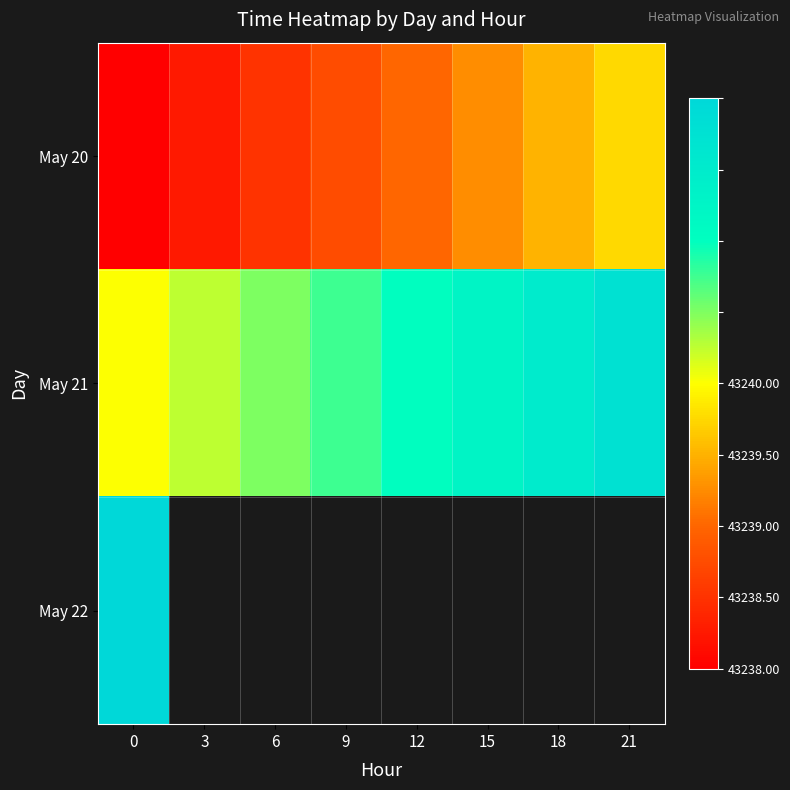

What is the difference between the May 21 values at 6 and 0?

0.2